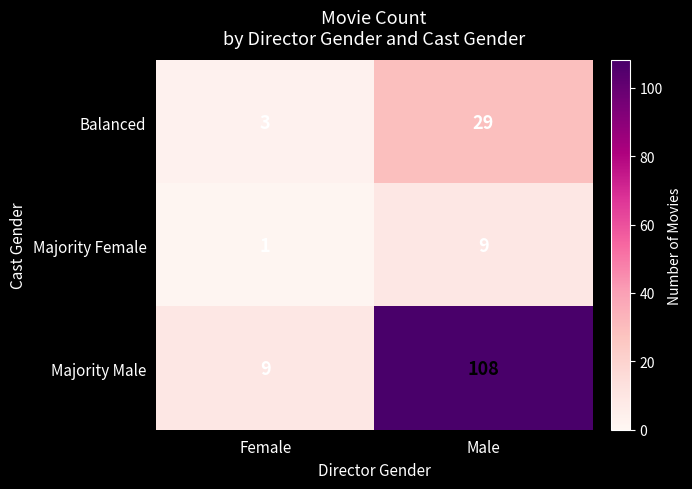

Where is Majority Female nearest to the value 5?

Female